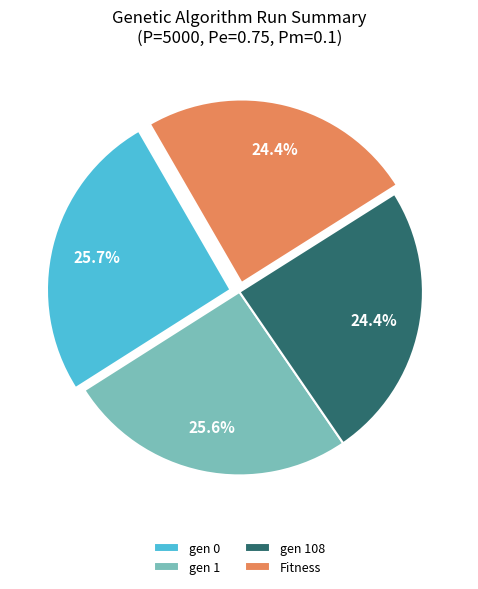

How many segments does this pie chart have?

4